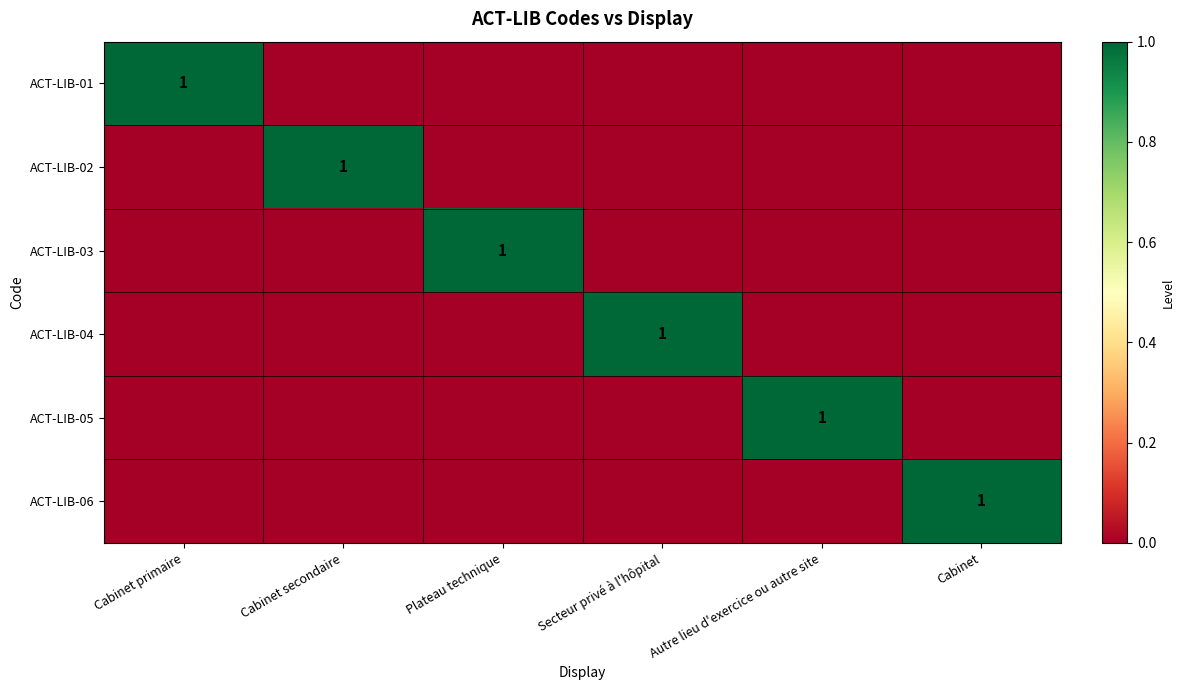

The value of ACT-LIB-05 at Plateau technique is 0. True or false?

True